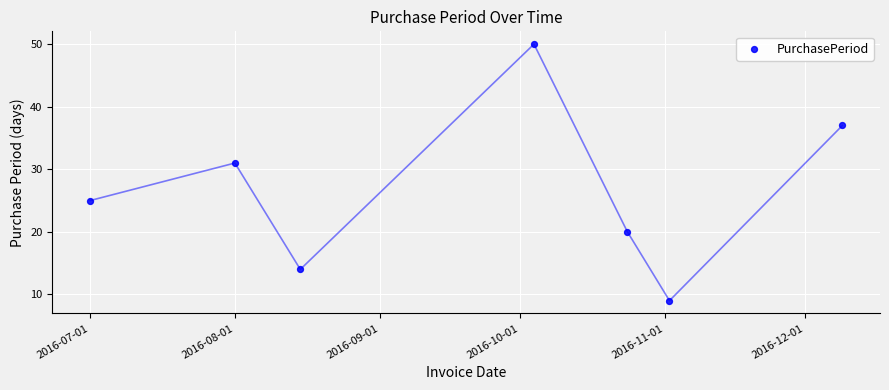

What Y value in the scatter plot is closest to 29?

31